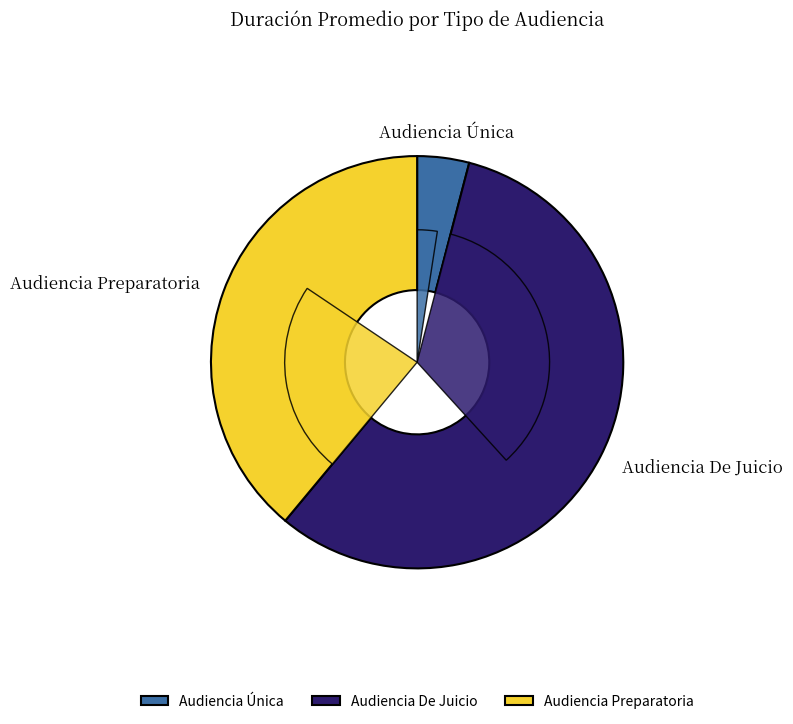

What is the smallest slice in the pie chart?

Audiencia Única